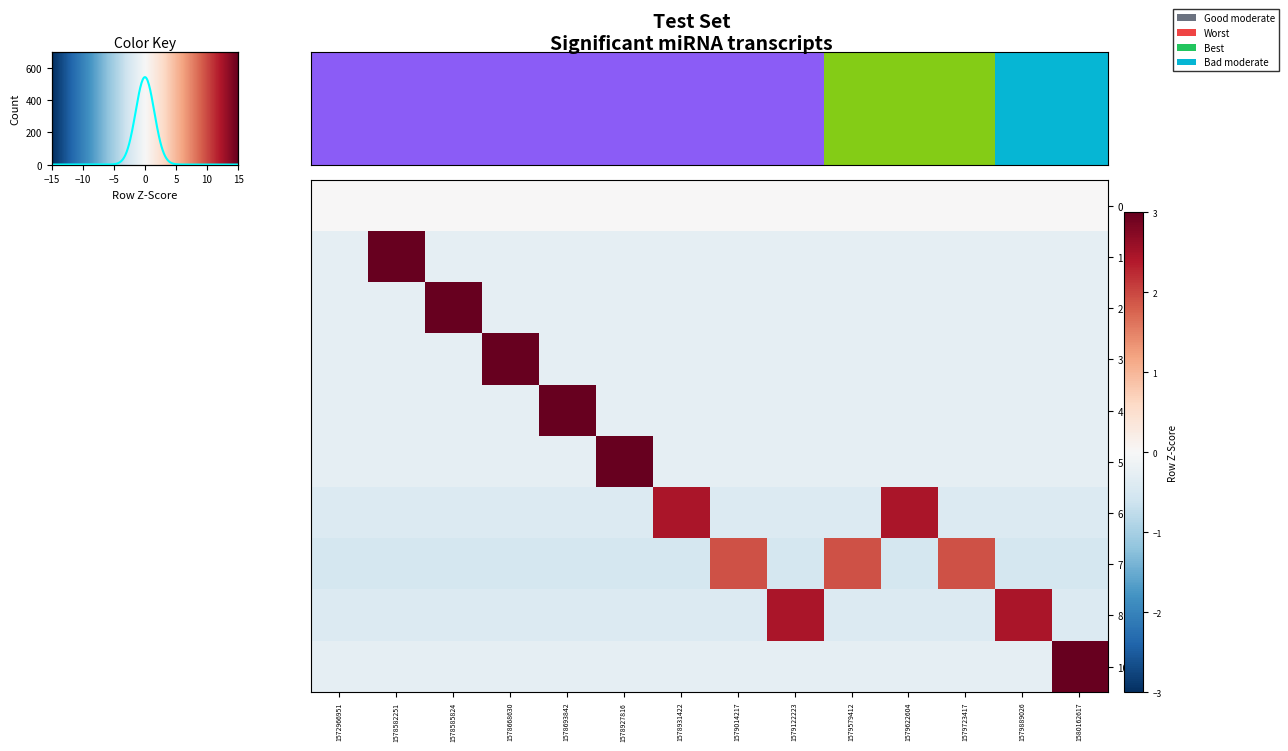

What is the sum of the row_1 values at 15 and 10?

-0.6